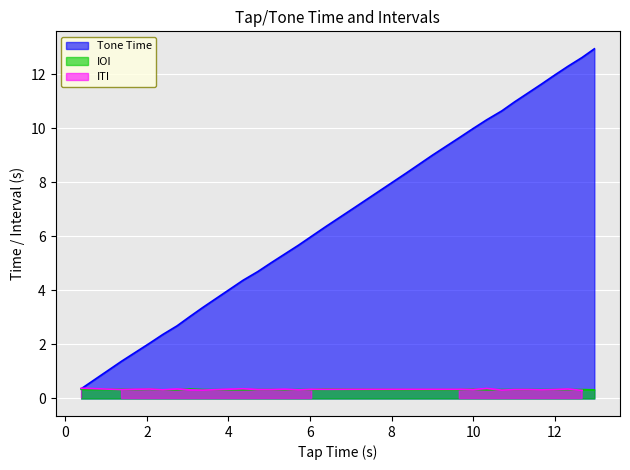

True or false: IOI and tap_time cross at least once.

False